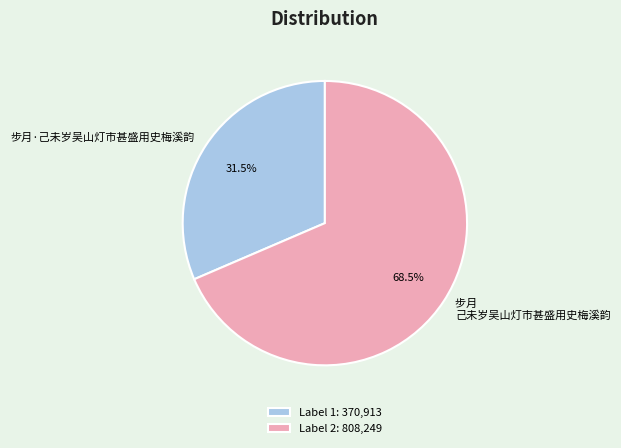

What percentage do 步月 己未岁吴山灯市甚盛用史梅溪韵 and 步月·己未岁吴山灯市甚盛用史梅溪韵 together represent?

100.0%